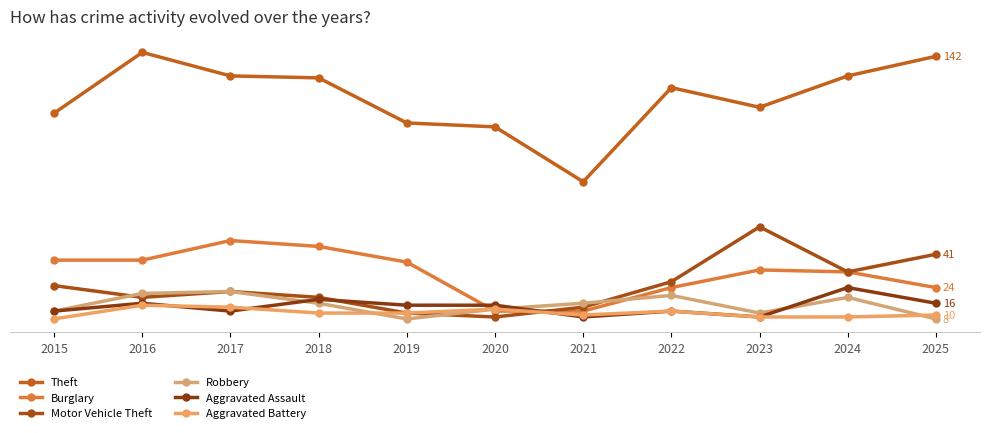

True or false: Motor Vehicle Theft has a value of 27 at 2022.

True